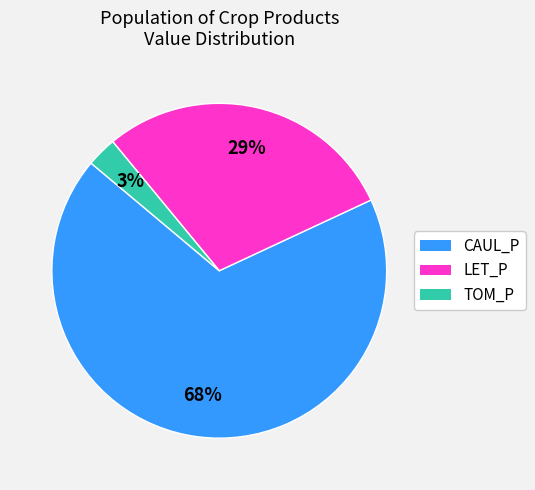

Is there a majority slice in this chart?

Yes